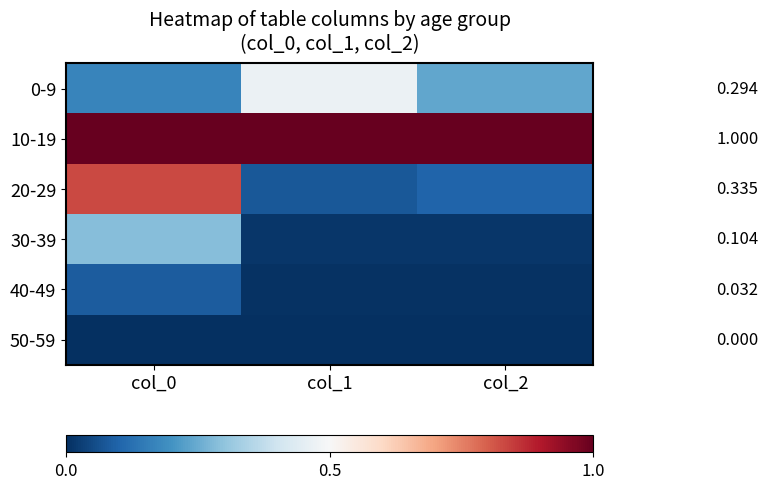

The value of 0-9 at col_1 is 0.2. True or false?

False